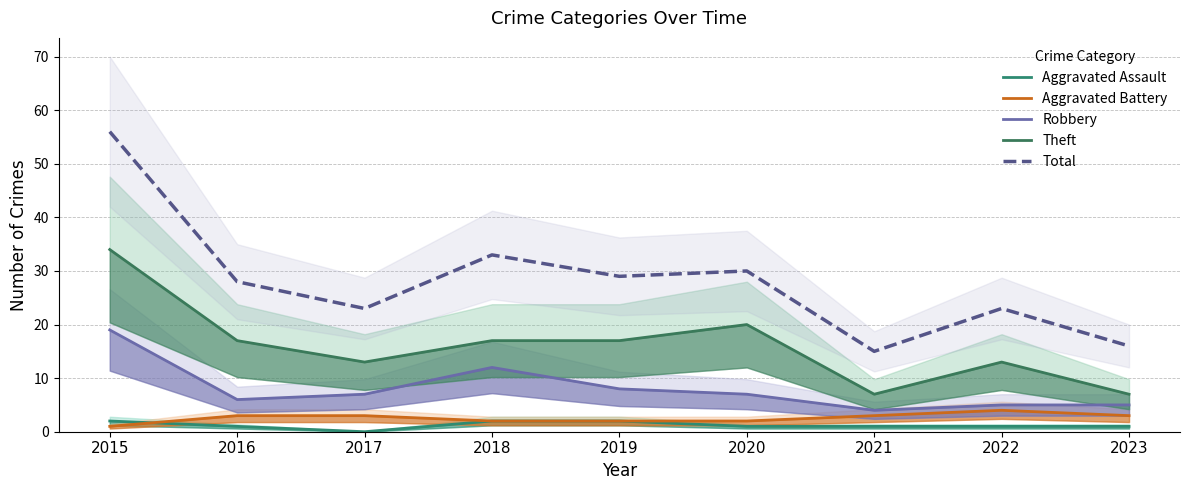

True or false: Aggravated Assault and Theft intersect in this chart.

False